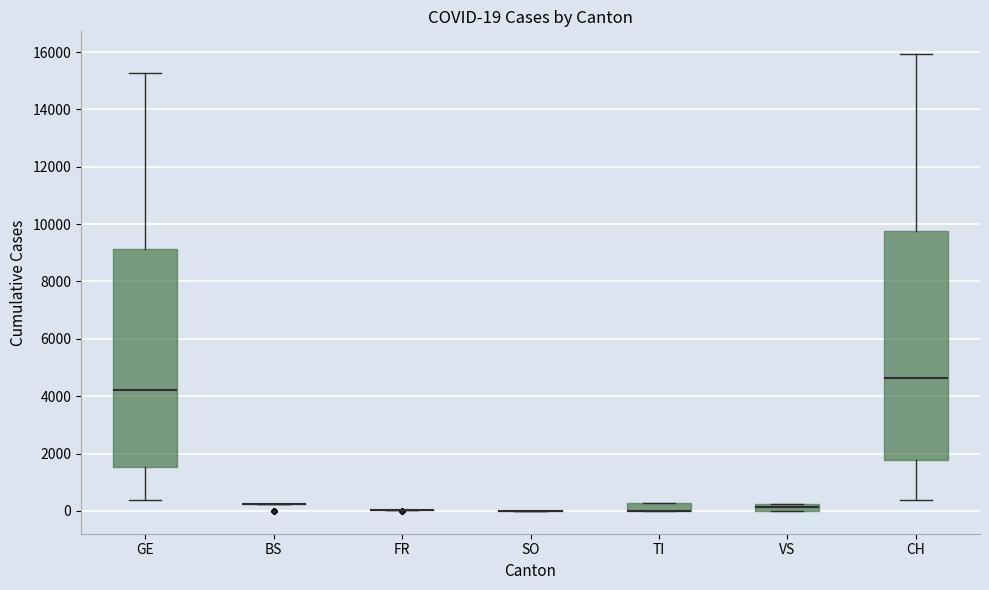

Comparing the boxes themselves (not the whiskers), which one is the tallest?

CH